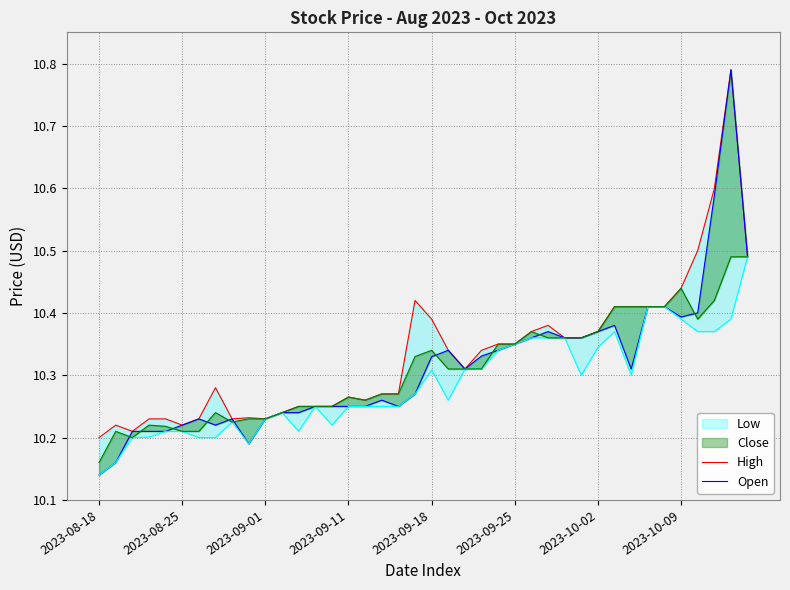

What is the average value of the Open series?

10.3